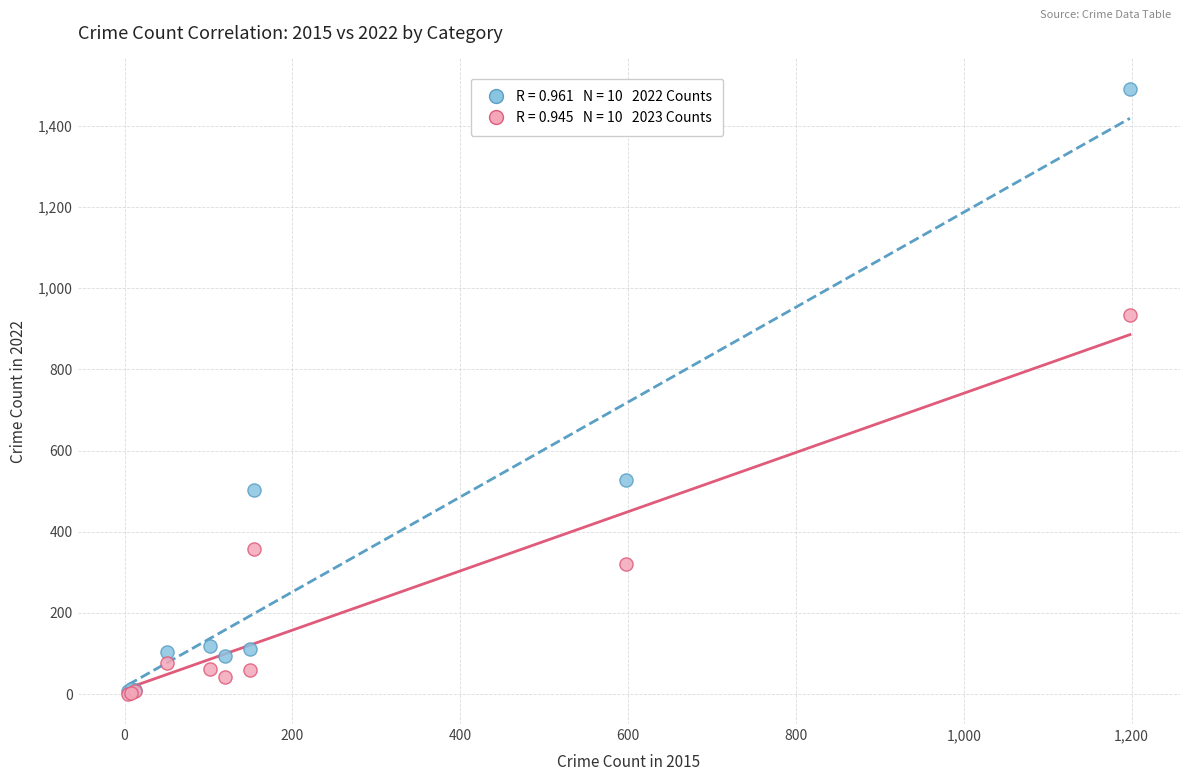

Across all series, what Y value is closest to 746?

933